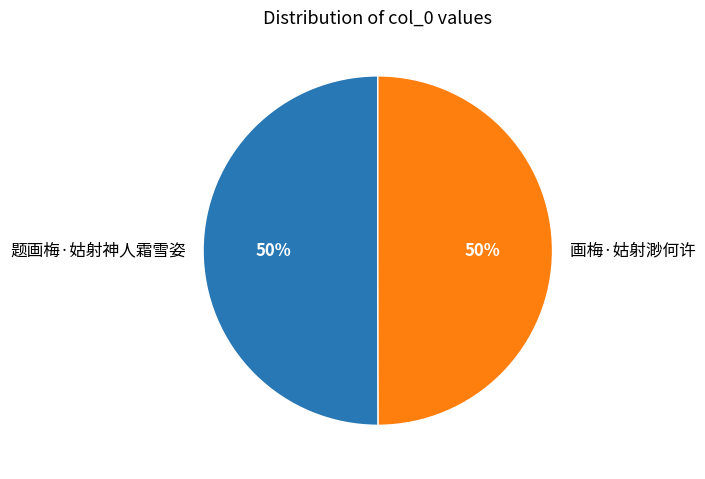

Is the sum of 题画梅·姑射神人霜雪姿 and 画梅·姑射渺何许 greater than half?

Yes